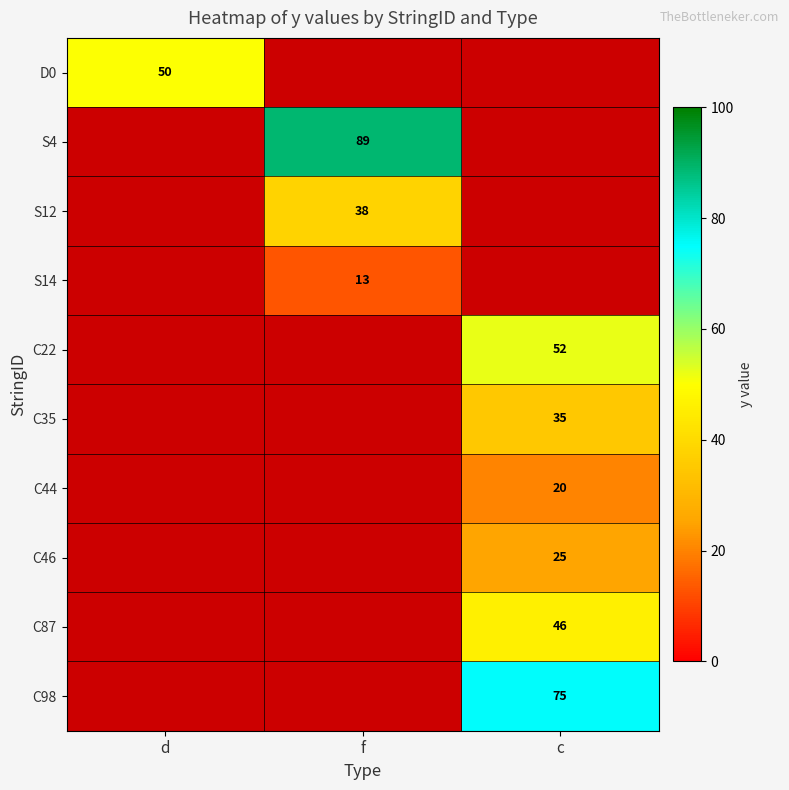

The value of S14 at f is 18. True or false?

False